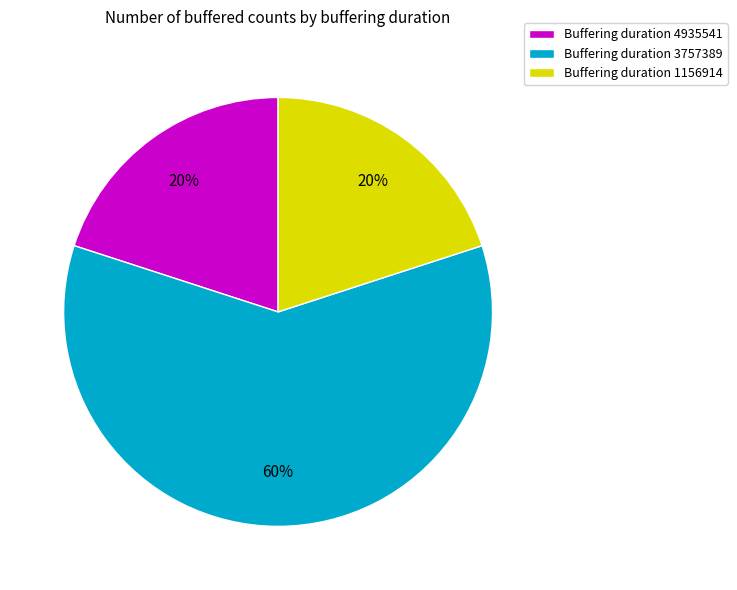

What is the largest slice in the pie chart?

Buffering duration 3757389